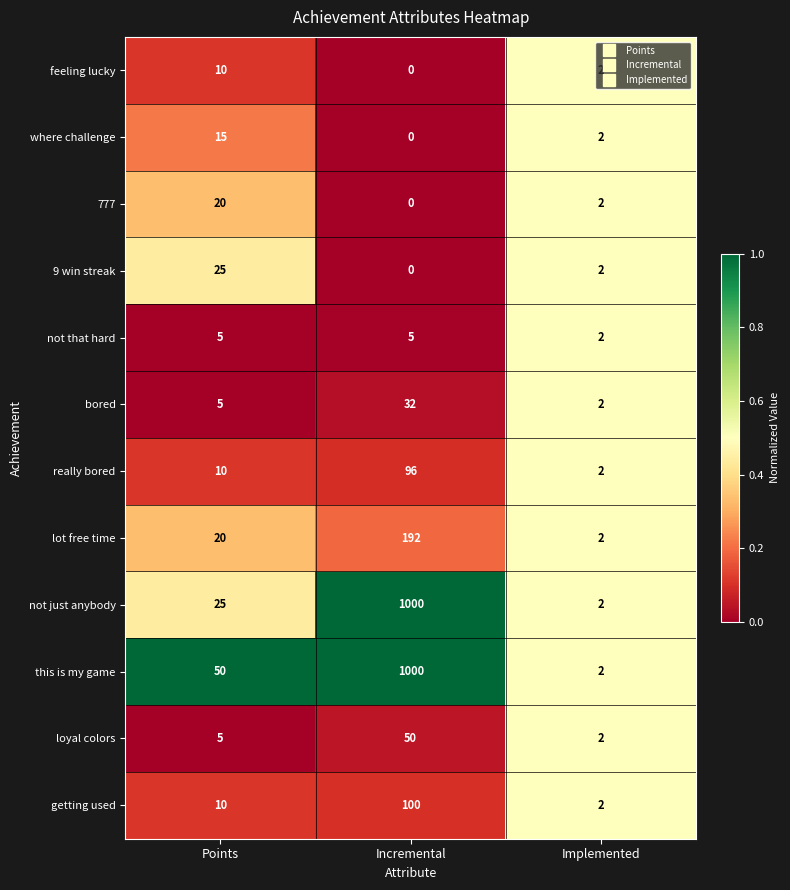

What is the difference between the highest and lowest values at Incremental?

1000